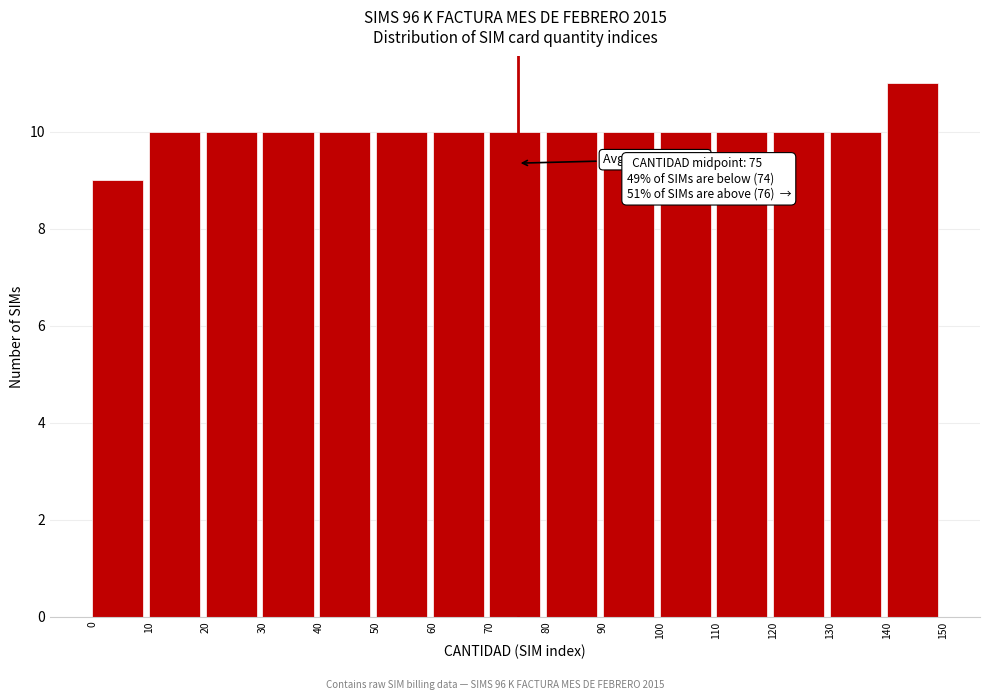

Which range on the x-axis has the tallest bar?

140 to 150